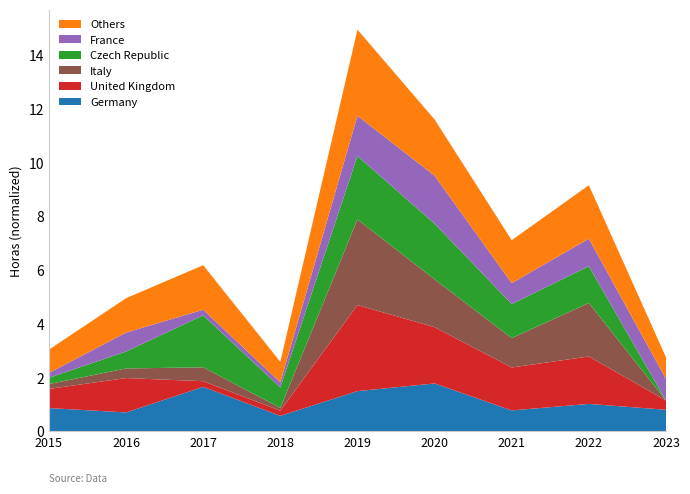

What is the spread (max minus min) of values at 2021?

6.3